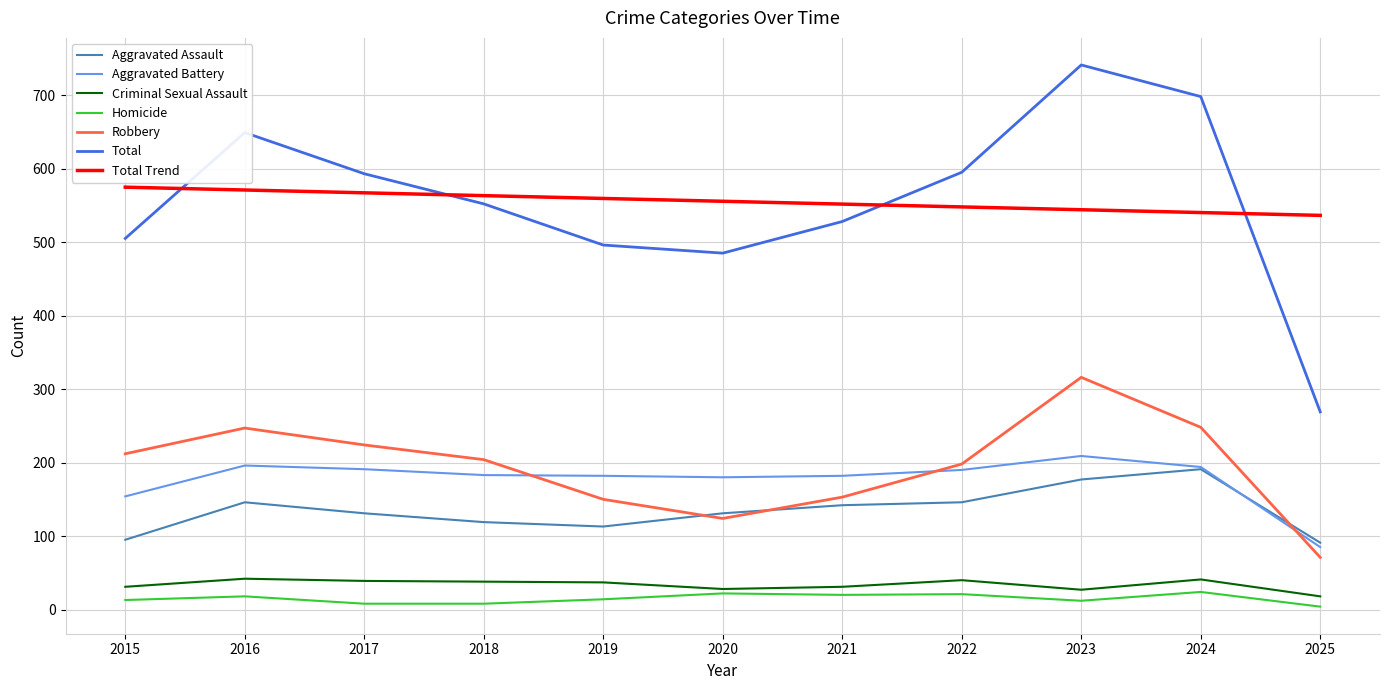

True or false: Aggravated Battery has a value of 129 at 2025.

False